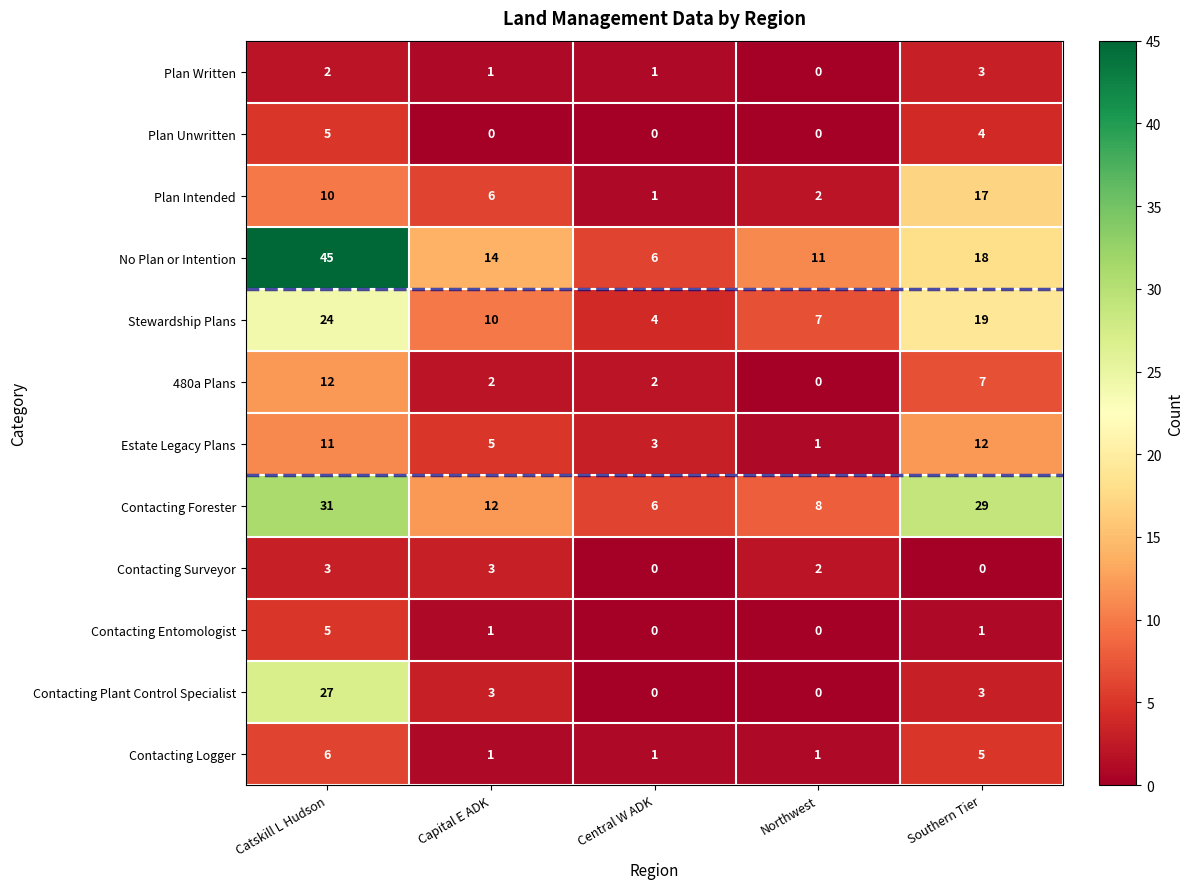

What value does the Contacting Surveyor series have at Catskill L Hudson?

3